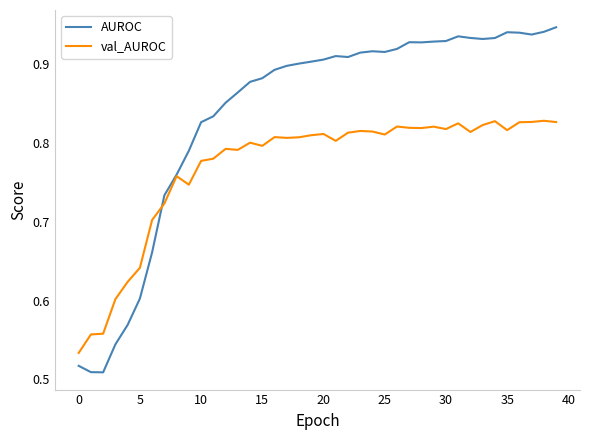

List the series in order of their overall mean, lowest first.

val_AUROC, AUROC